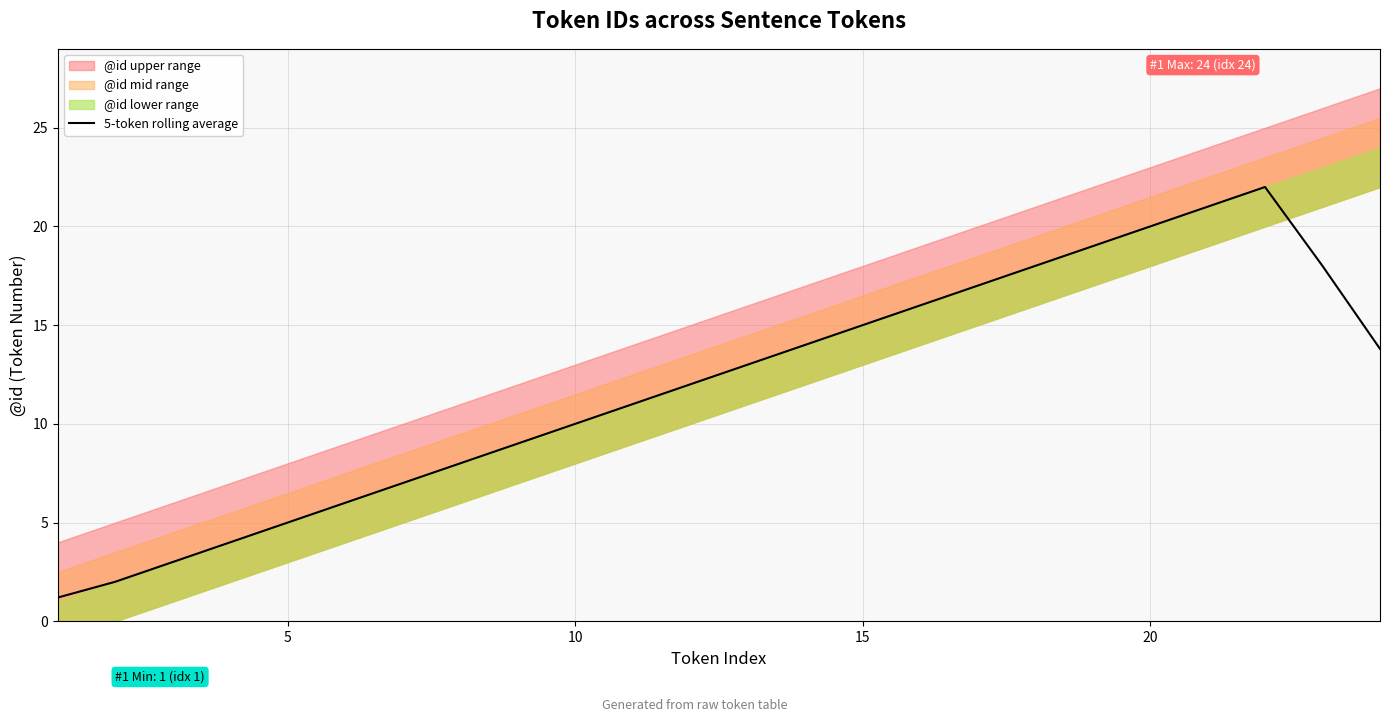

What is the lowest value of the 5-token rolling average series?

1.2